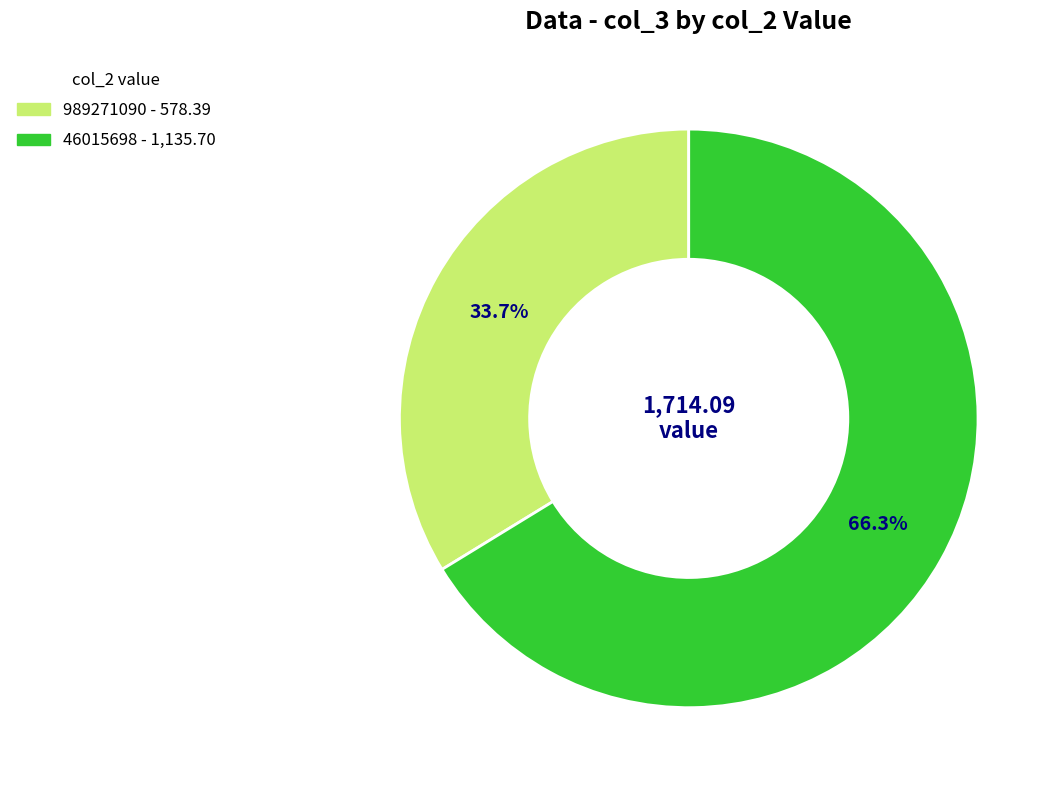

What percentage is NOT represented by 989271090?

66.3%